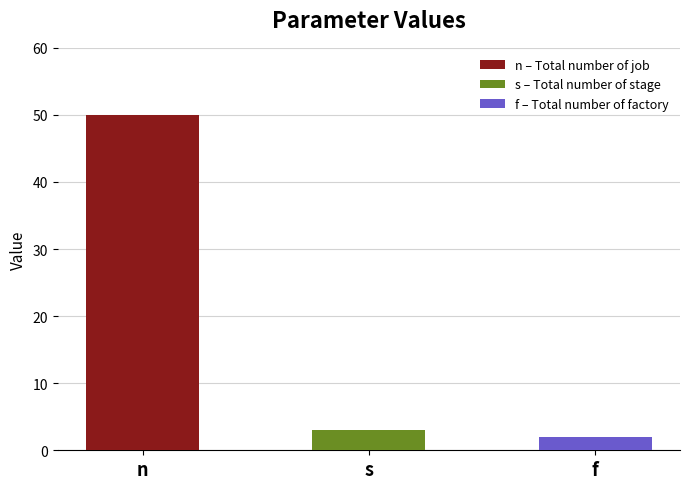

Which has a higher value, s or f?

s